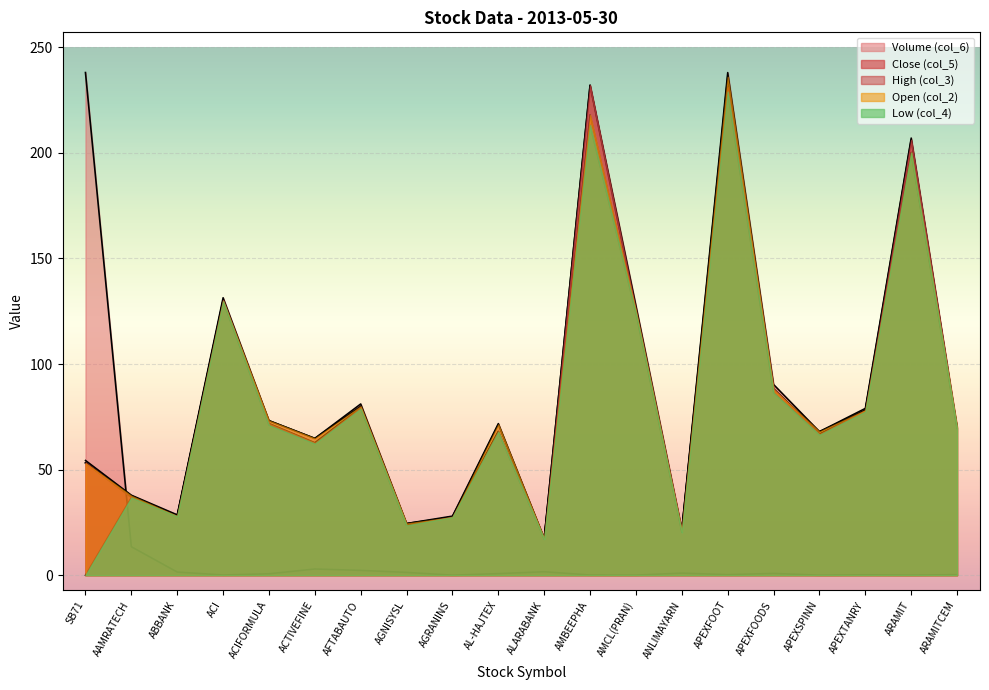

Which series has the largest range (max minus min)?

Volume (col_6)